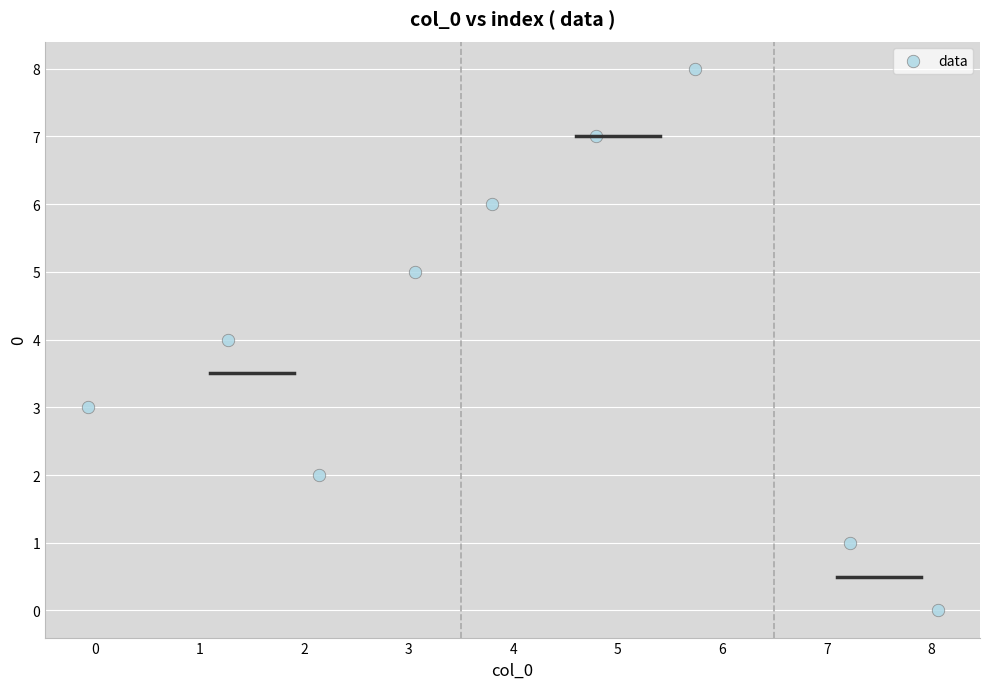

What is the average Y value?

4